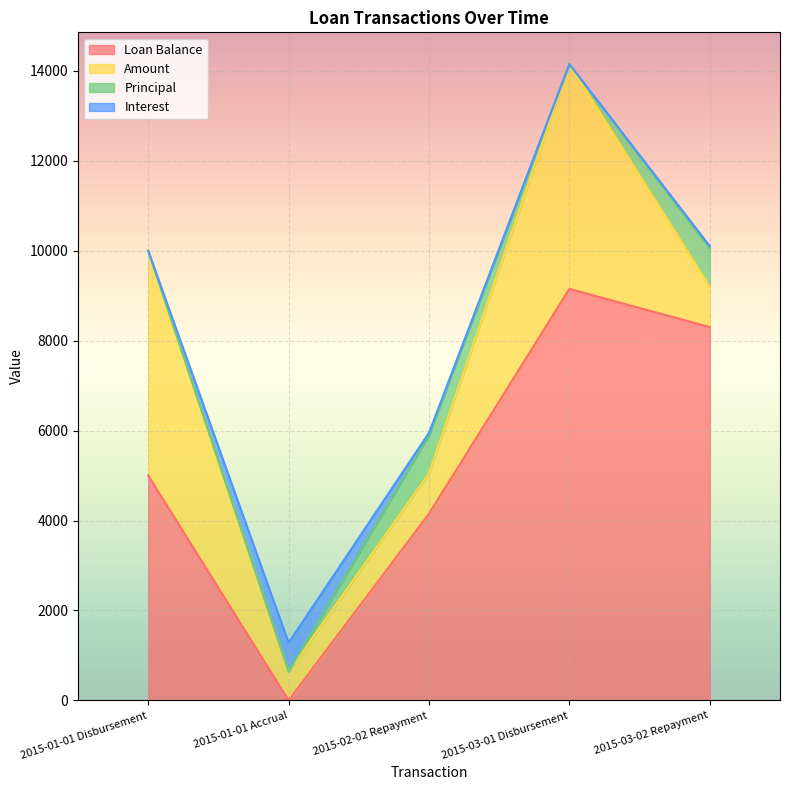

Between 2015-01-01 Accrual and 2015-03-02 Repayment, which series saw the biggest shift?

Loan Balance